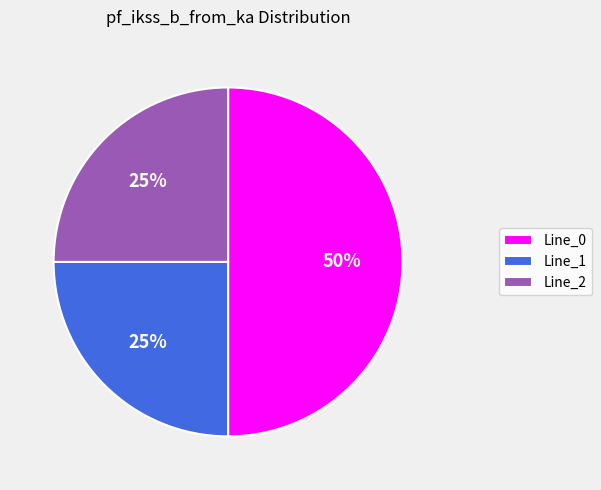

Is the sum of Line_0 and Line_1 greater than half?

Yes